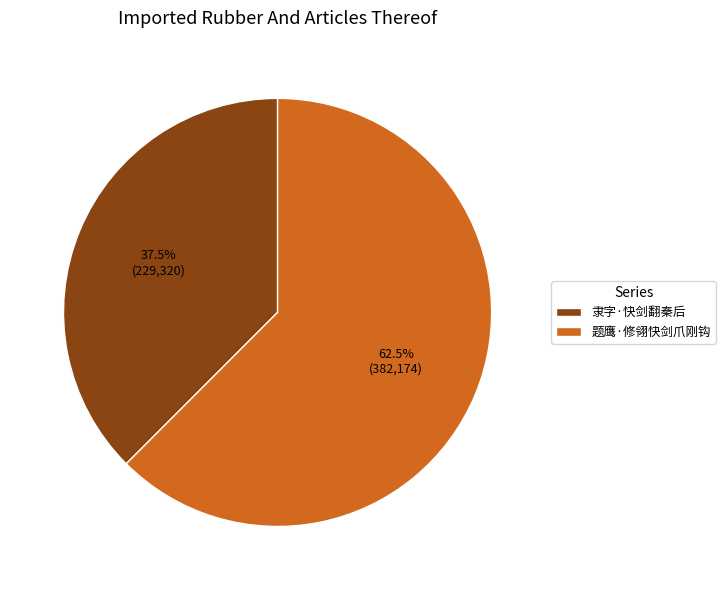

Rank the categories by value from lowest to highest.

隶字·快剑翻秦后, 题鹰·修翎快剑爪刚钩